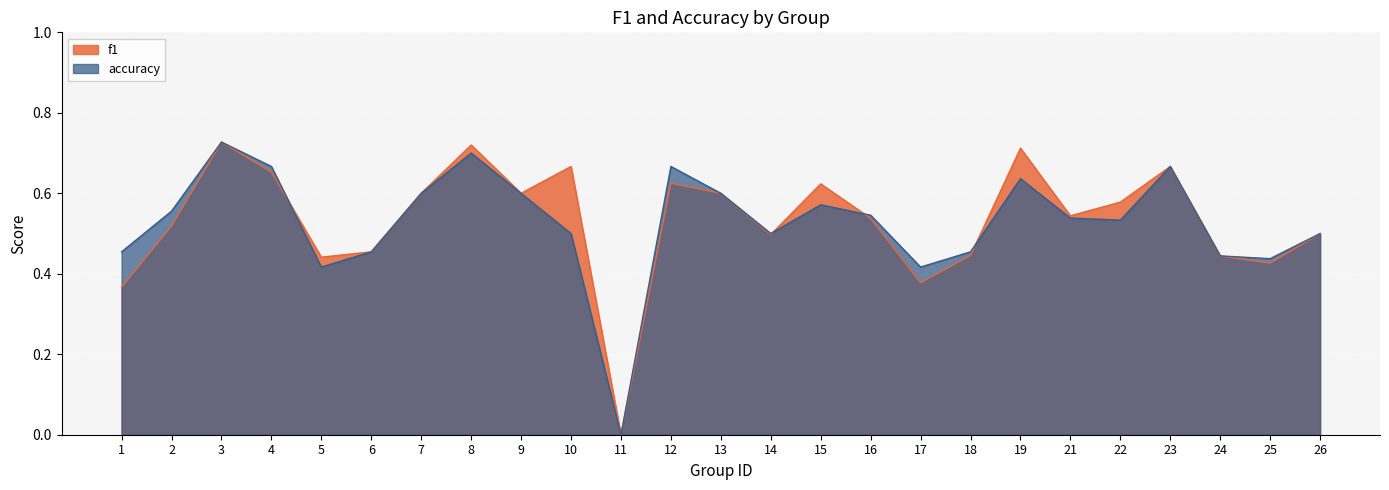

How many lines are shown in the chart?

2